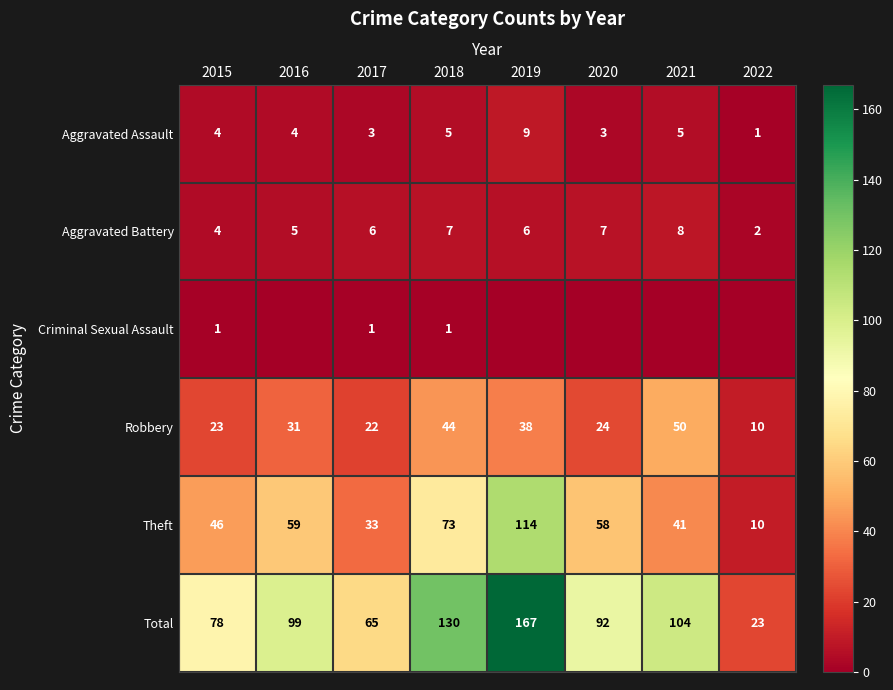

At which category does the chart reach its peak across all series?

2019